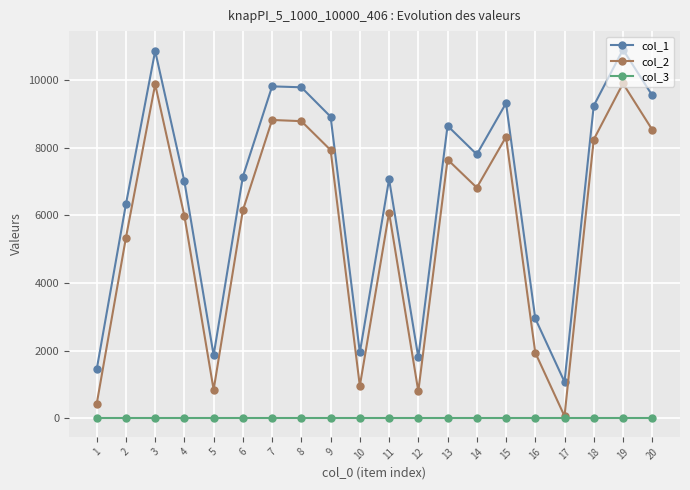

How many interior local valleys does the col_1 series have?

5